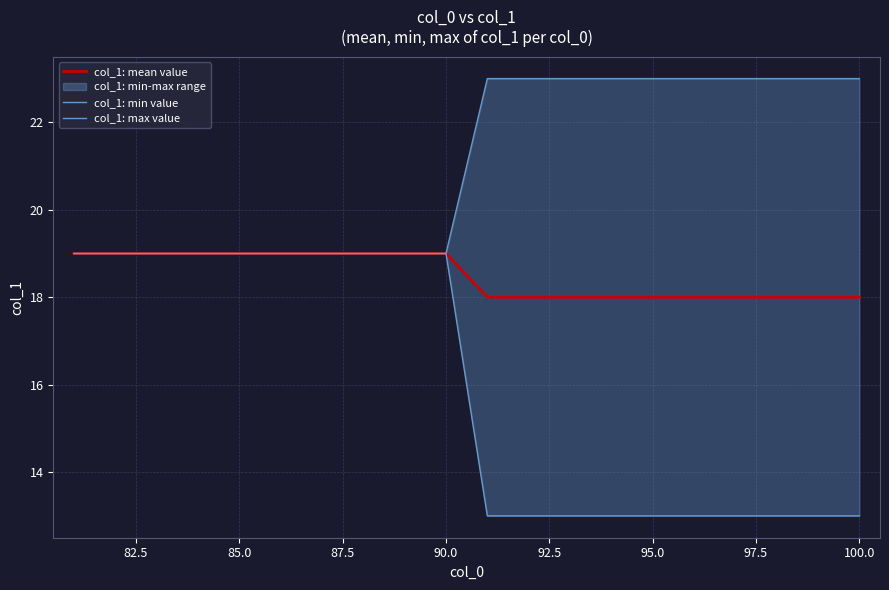

The col_1: mean value series shows 18 at 95.0. True or false?

True